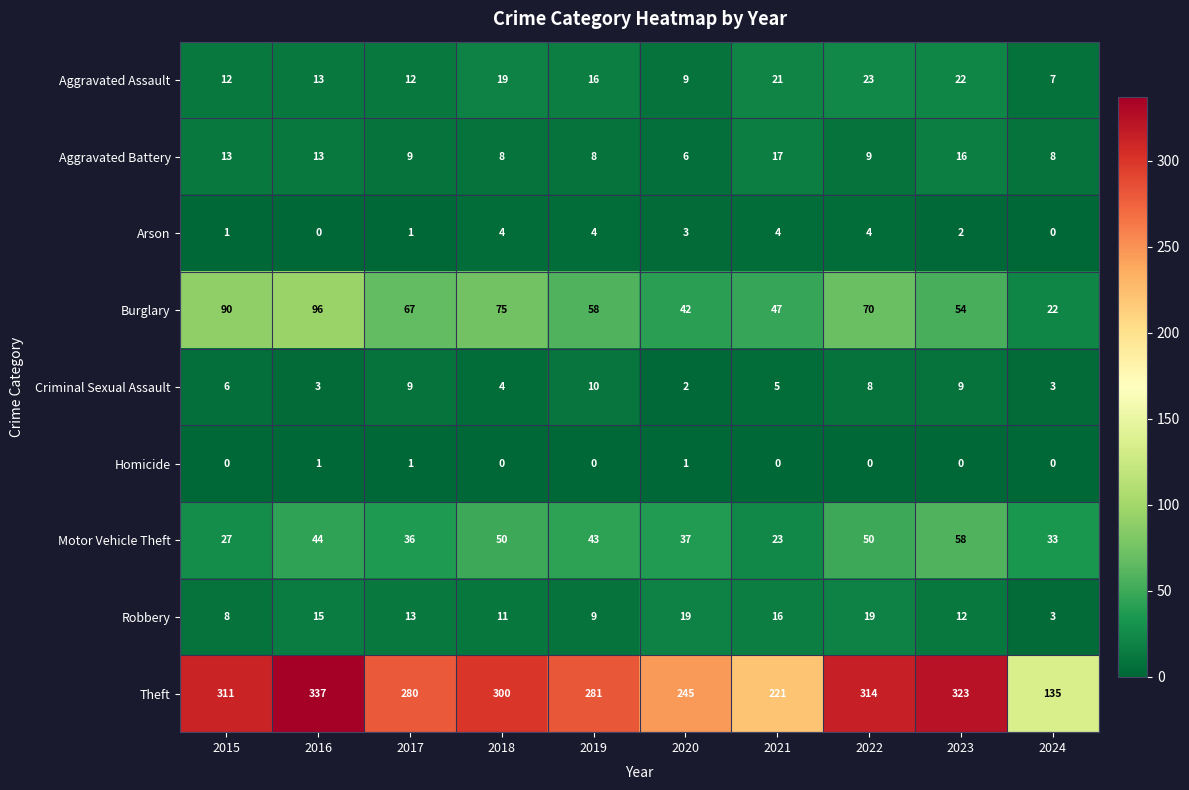

At which category does the chart reach its peak across all series?

2016